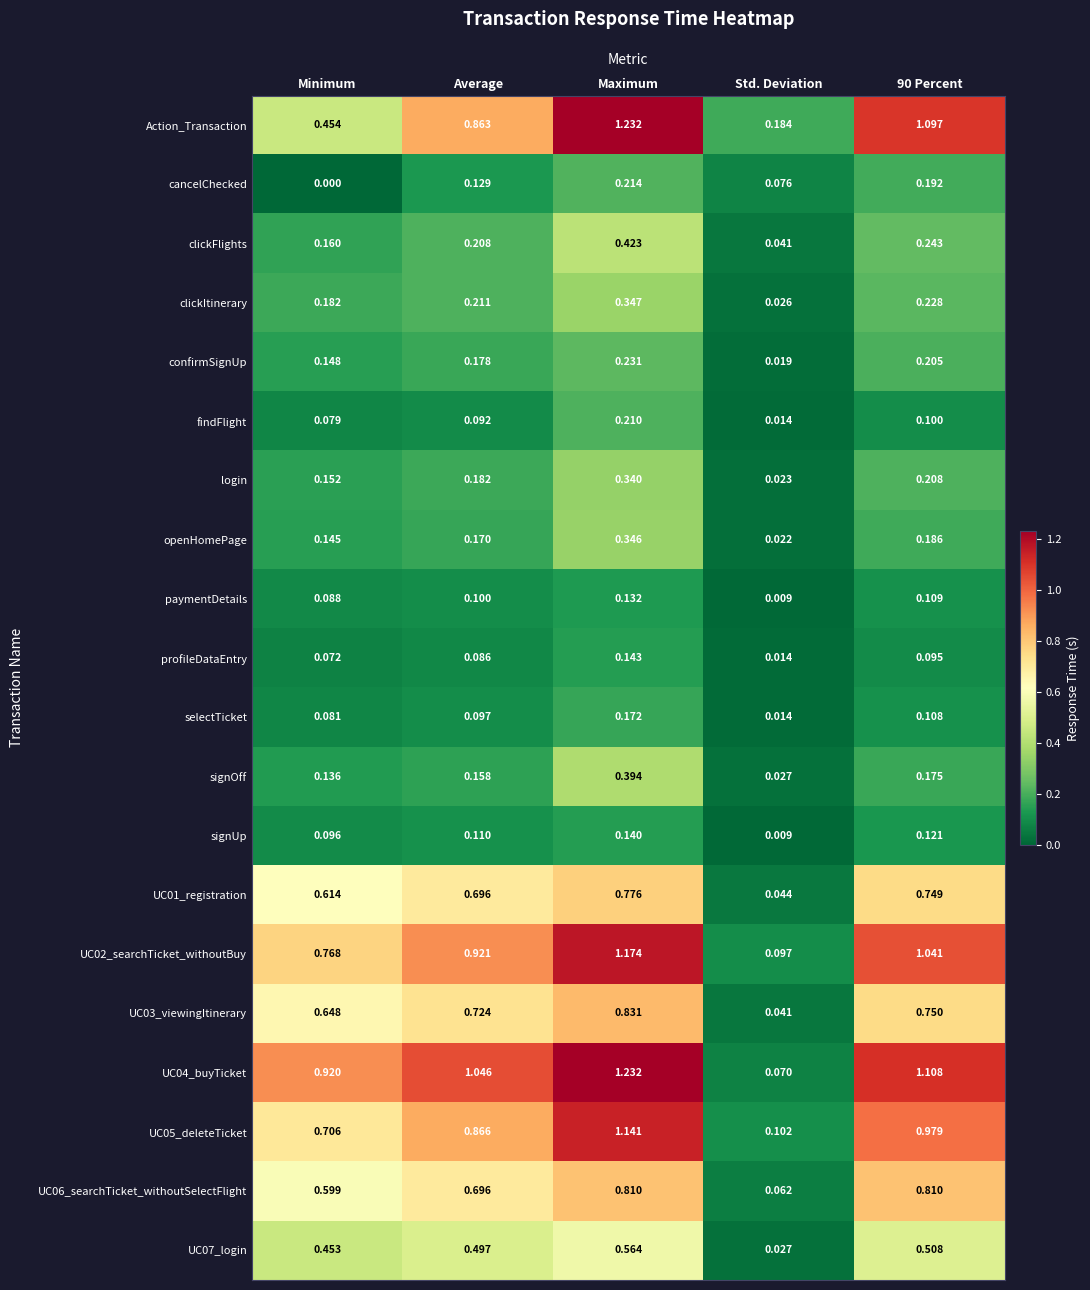

At which label does login reach its peak?

Maximum